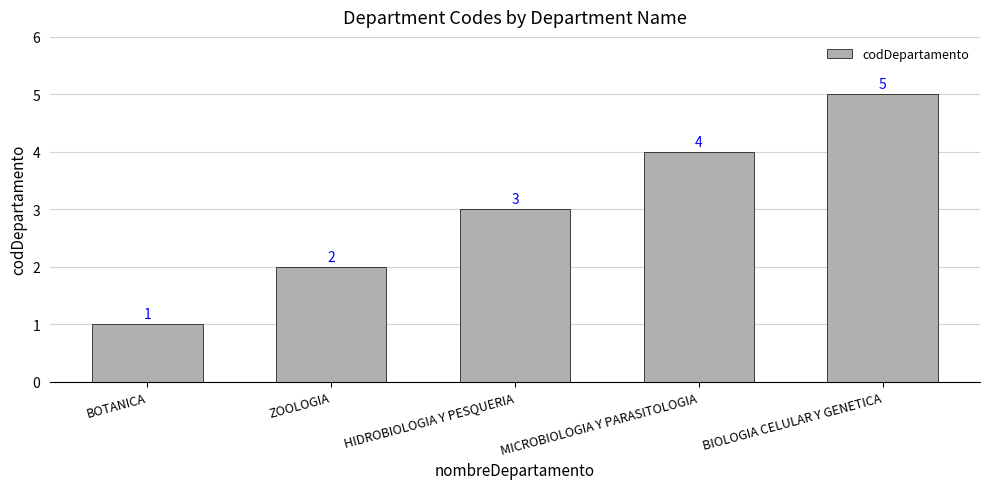

What is the sum of the values at HIDROBIOLOGIA Y PESQUERIA and BOTANICA?

4